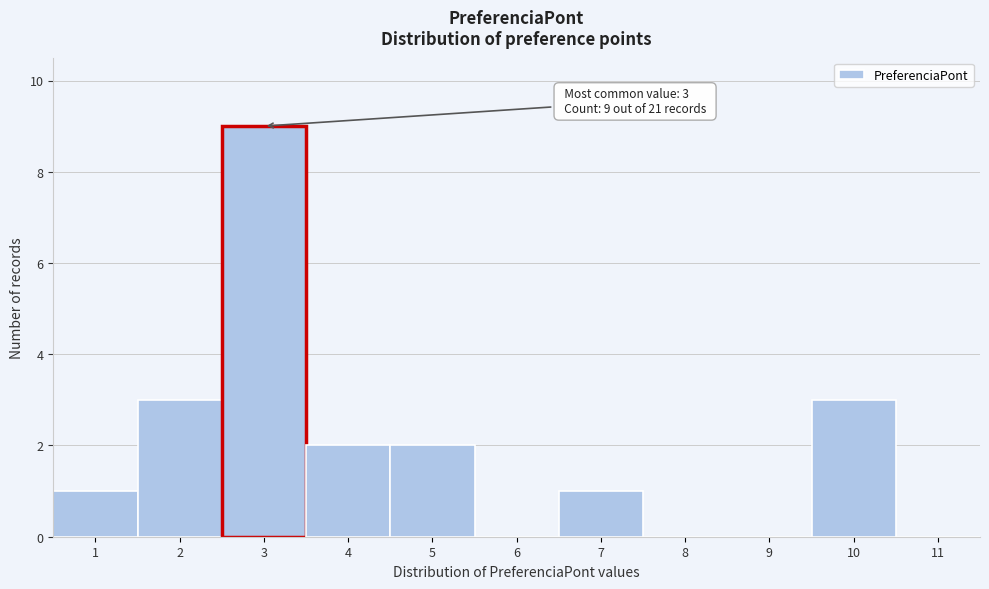

Over which range of the x-axis is the bar tallest?

2.5 to 3.5